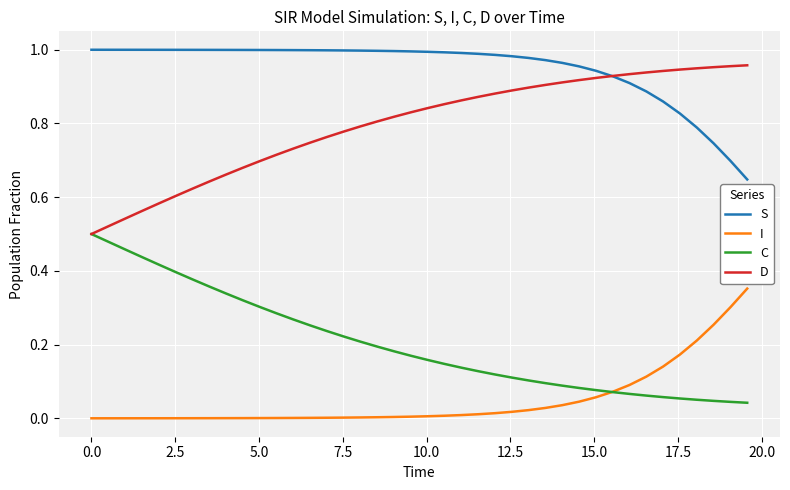

True or false: I and S intersect in this chart.

False